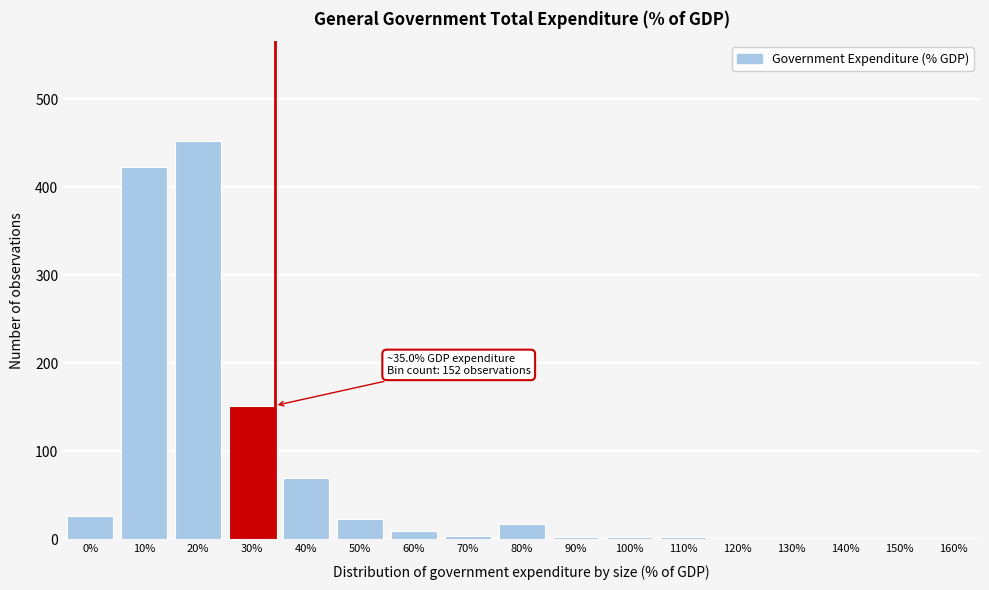

What is the maximum value shown in the chart?

453